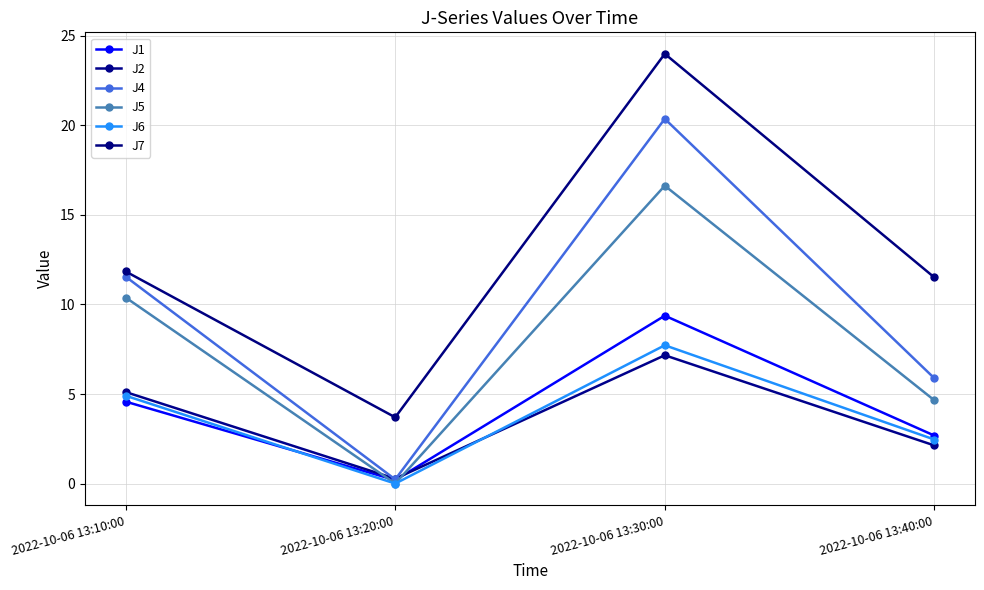

Reading left to right, list all the values displayed in this chart.

J1: 4.6	0.2	9.4	2.7
J2: 5.1	0.3	7.2	2.1
J4: 11.6	0.2	20.4	5.9
J5: 10.4	0.0	16.6	4.7
J6: 4.9	0.0	7.7	2.5
J7: 11.8	3.7	24.0	11.5